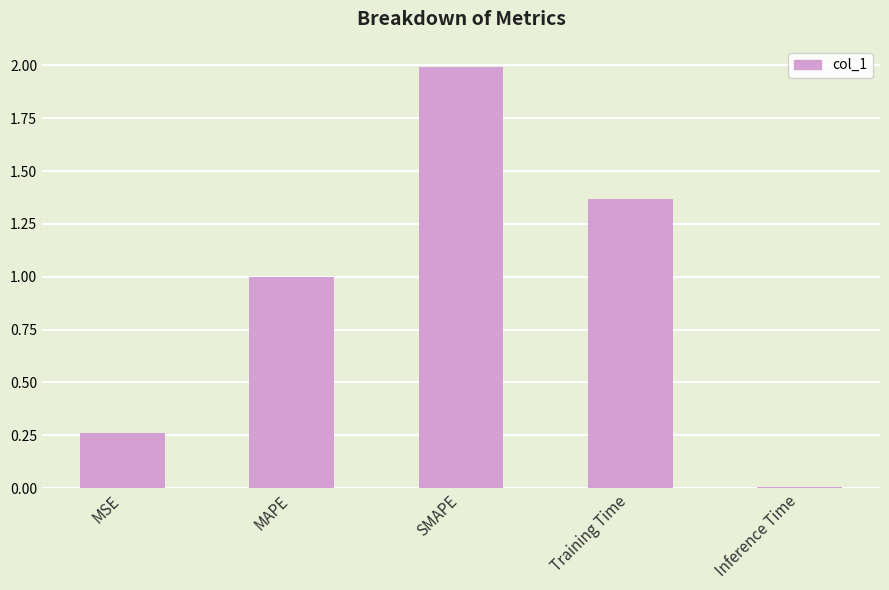

What is the label of the 1st bar from the left?

MSE